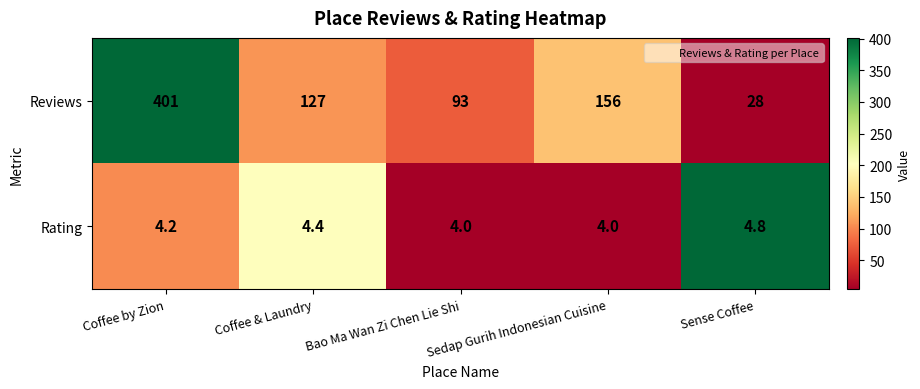

At which category is the sum across all series the highest?

Coffee by Zion